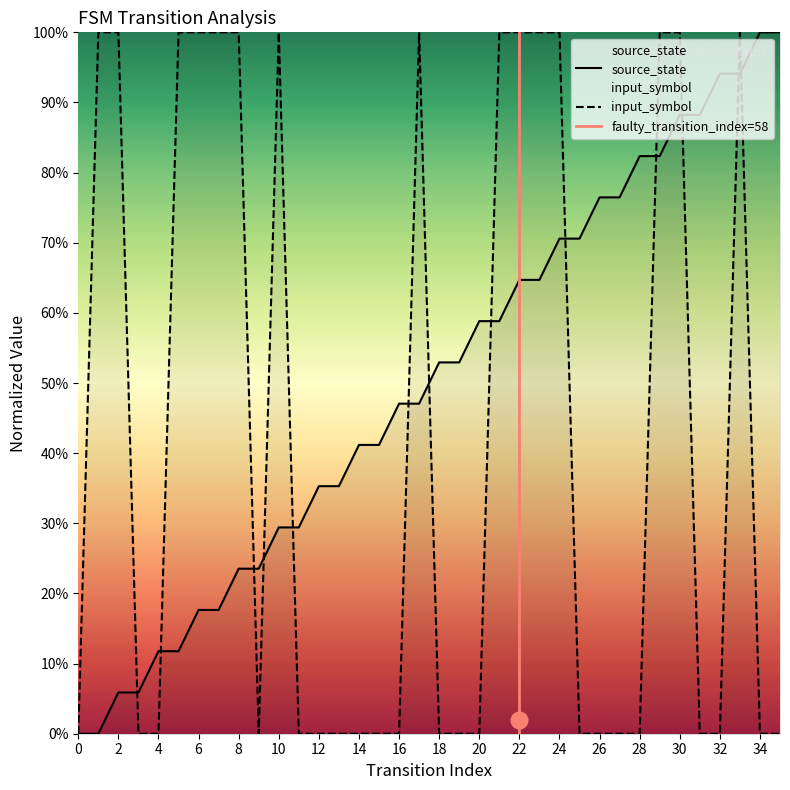

Does the chart display data point markers on the line(s)?

No